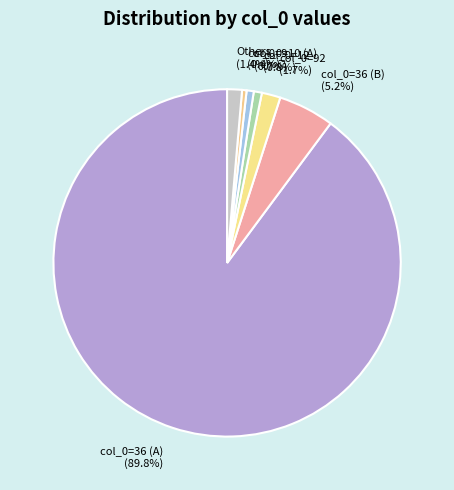

Which slice is the largest?

col_0=36 (A)